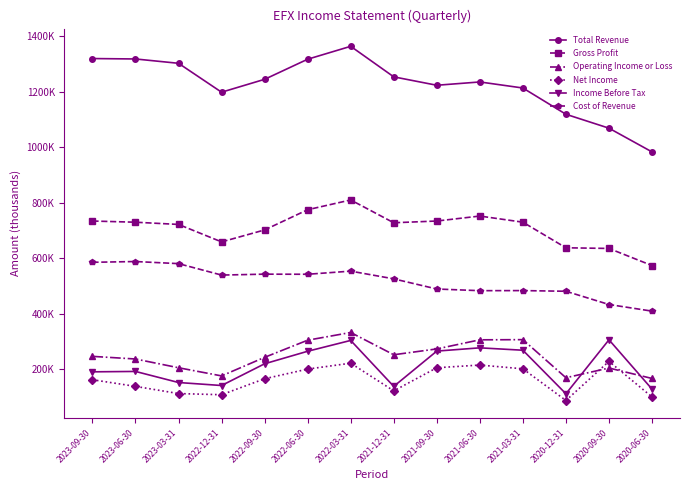

The value of Gross Profit at 2020-12-31 is 851755. True or false?

False